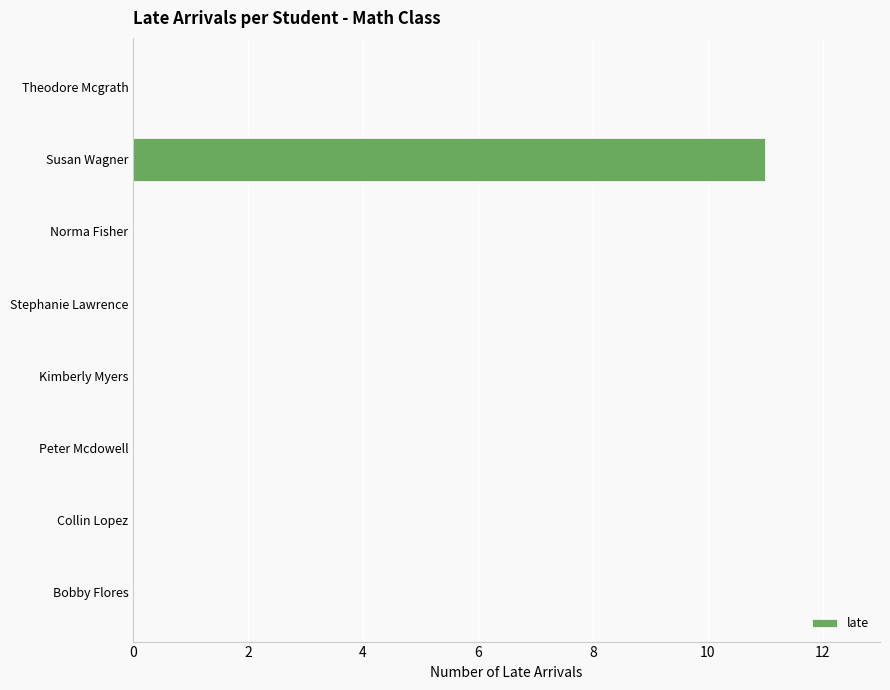

Reading top to bottom, transcribe all the data shown in this chart.

Theodore Mcgrath=0	Susan Wagner=11	Norma Fisher=0	Stephanie Lawrence=0	Kimberly Myers=0	Peter Mcdowell=0	Collin Lopez=0	Bobby Flores=0